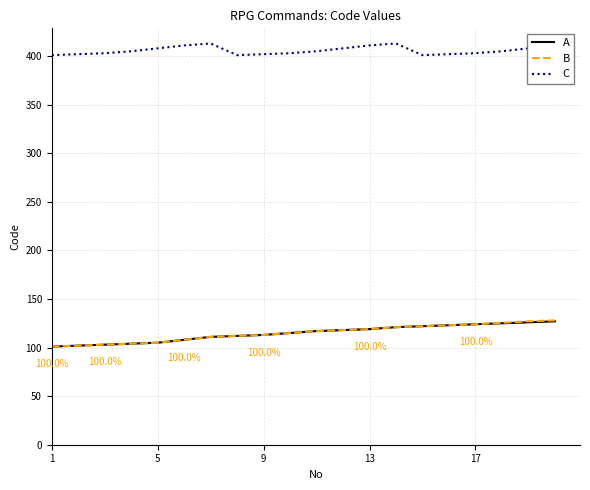

What is the maximum value for A?

127.0